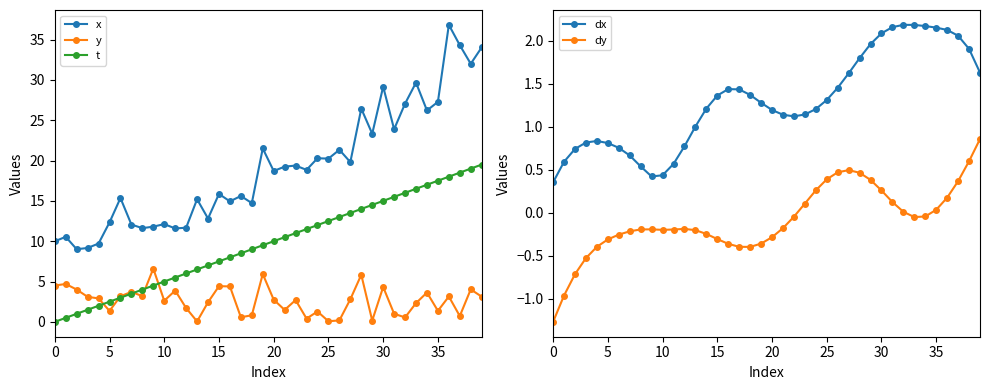

True or false: y has a value of 0.4 at 23.

True